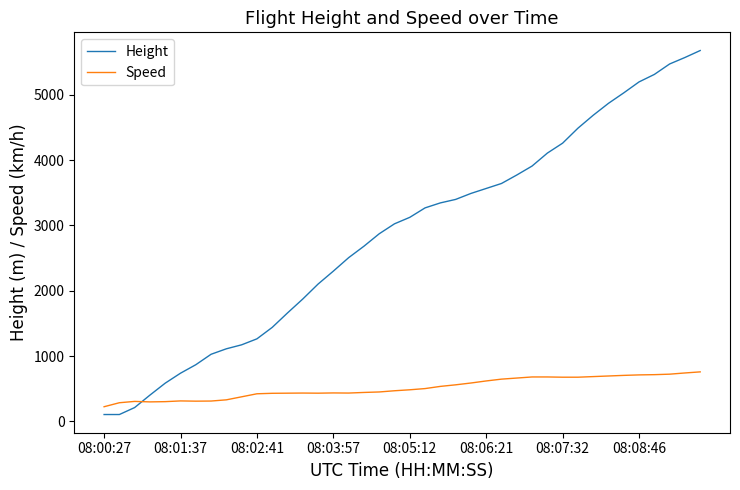

Which series has the largest total across all categories?

Height